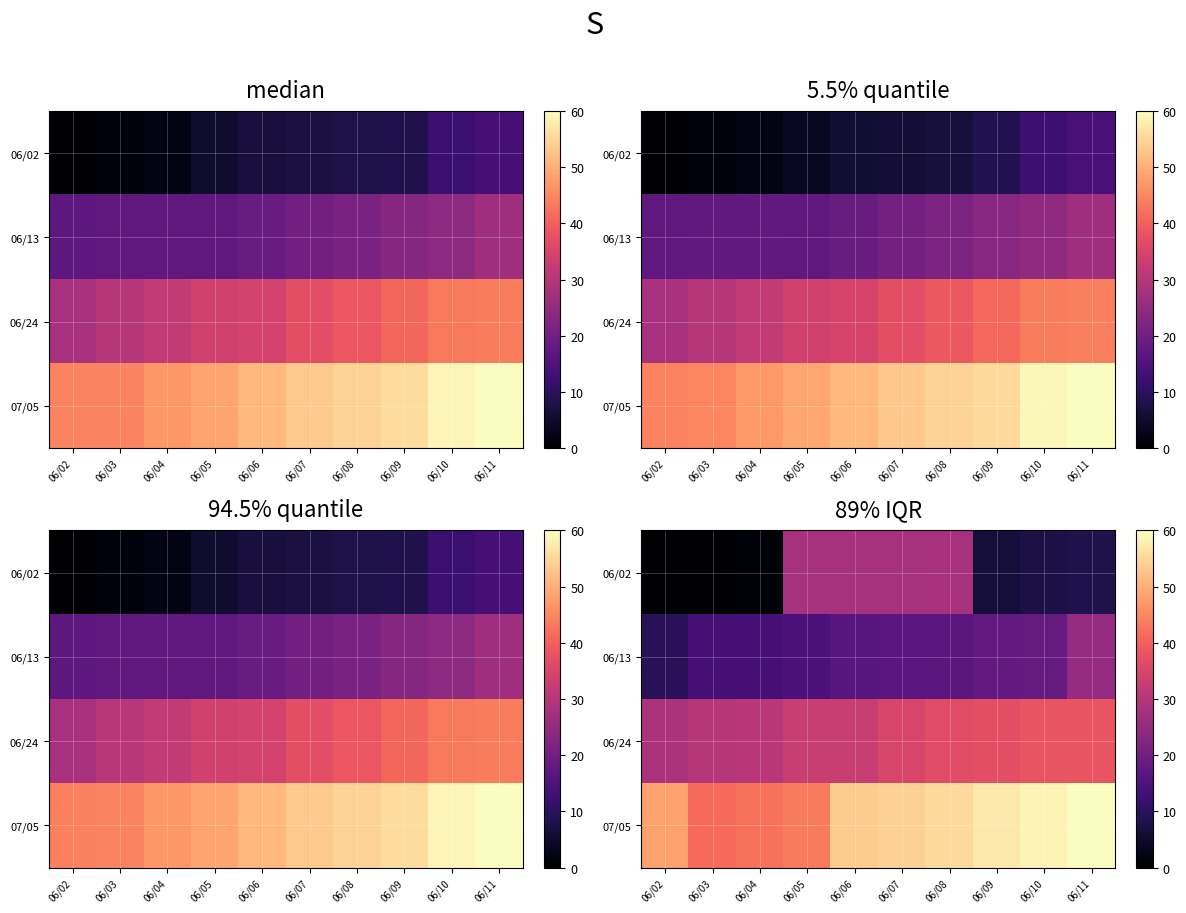

What is the difference between the second highest and second lowest values in the 06/13 series?

4.7